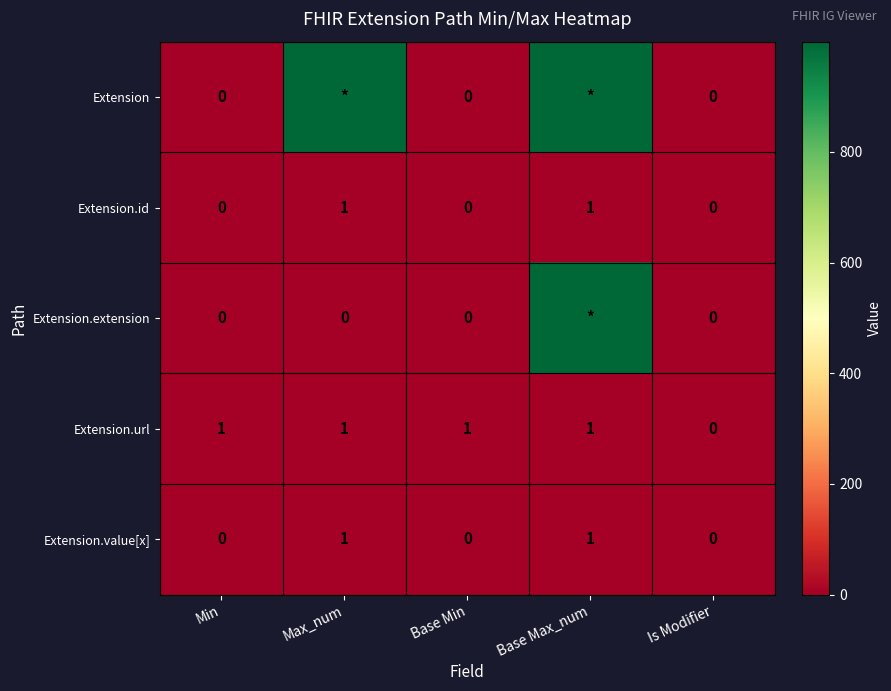

Which series changed the most between Min and Is Modifier?

Extension.url